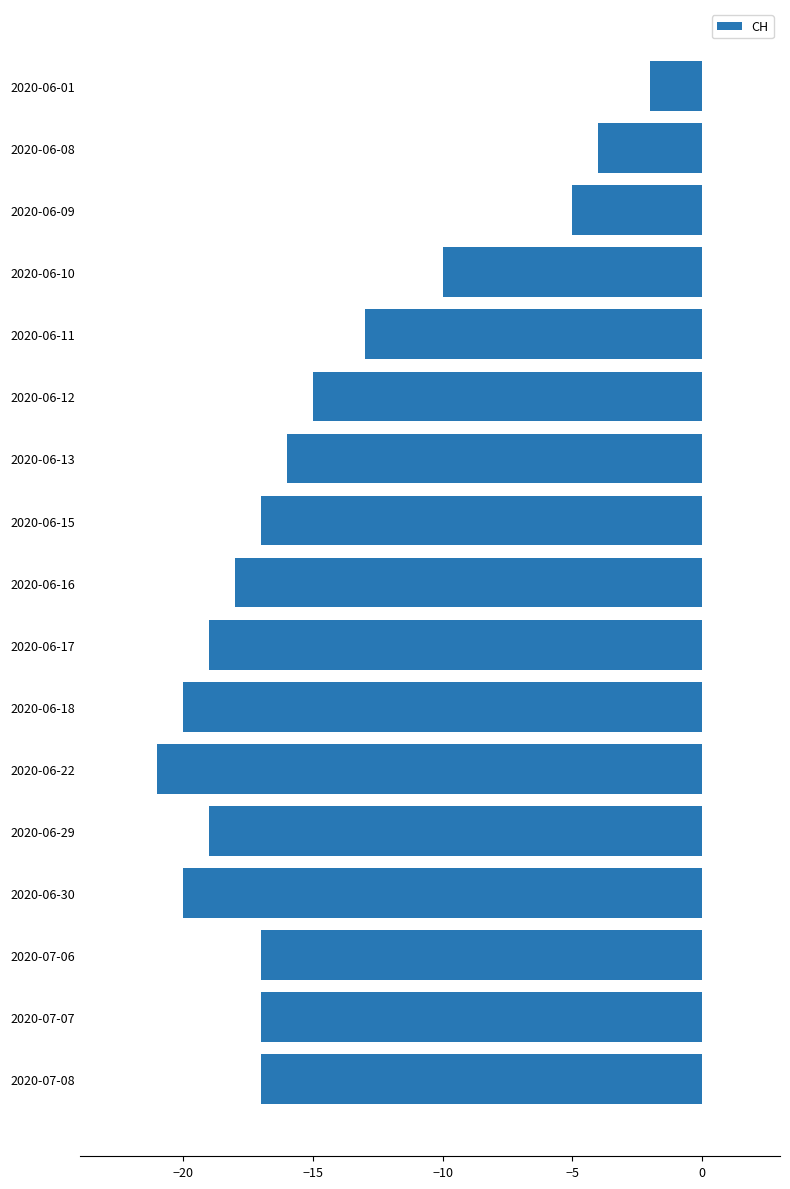

Are the bars grouped side by side (vs. stacked)?

No